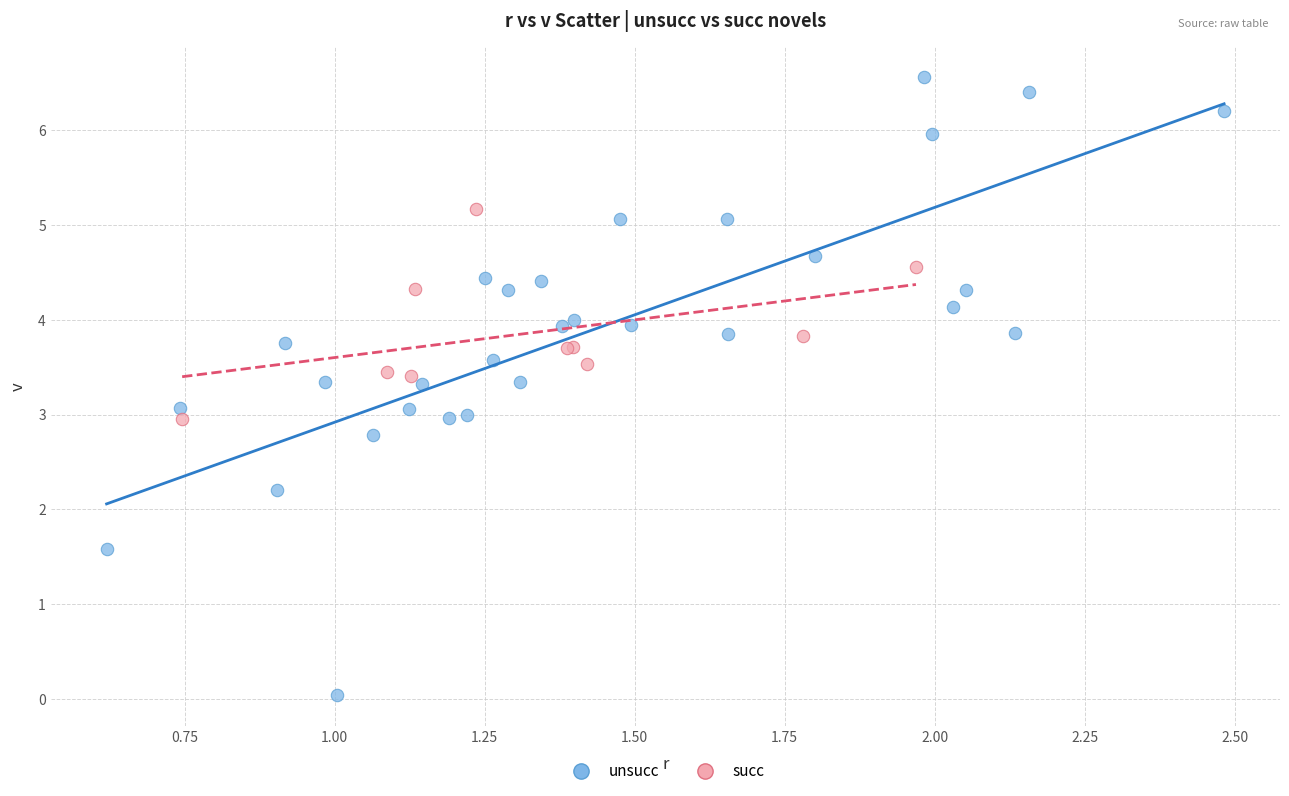

Which series reaches the maximum Y coordinate?

unsucc